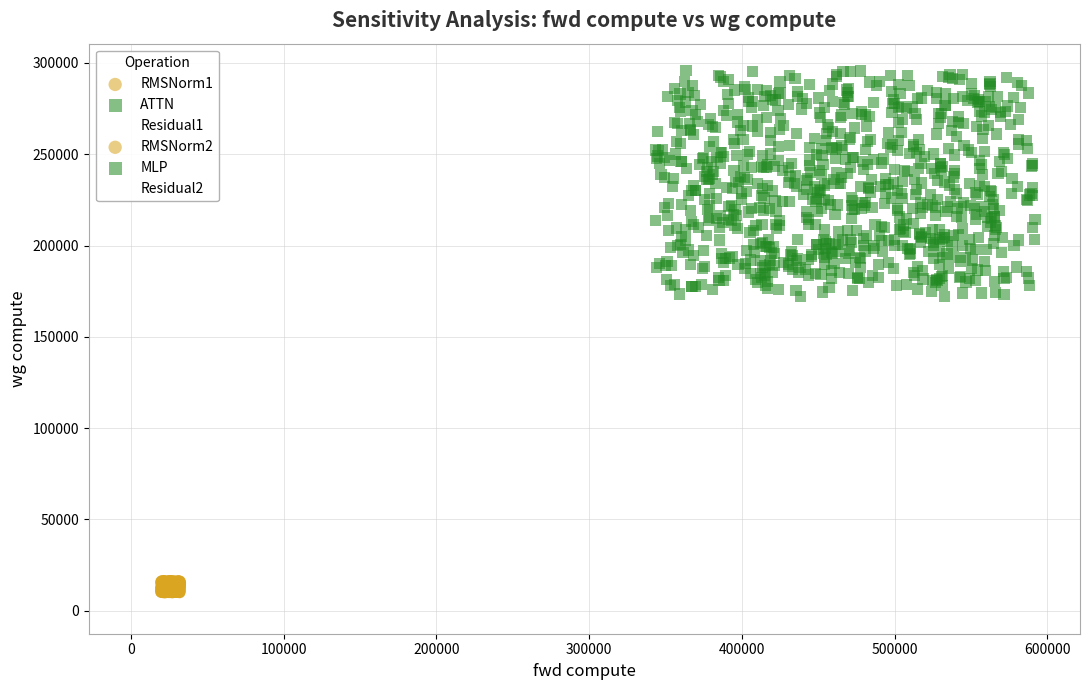

Which series contains the highest Y value?

ATTN